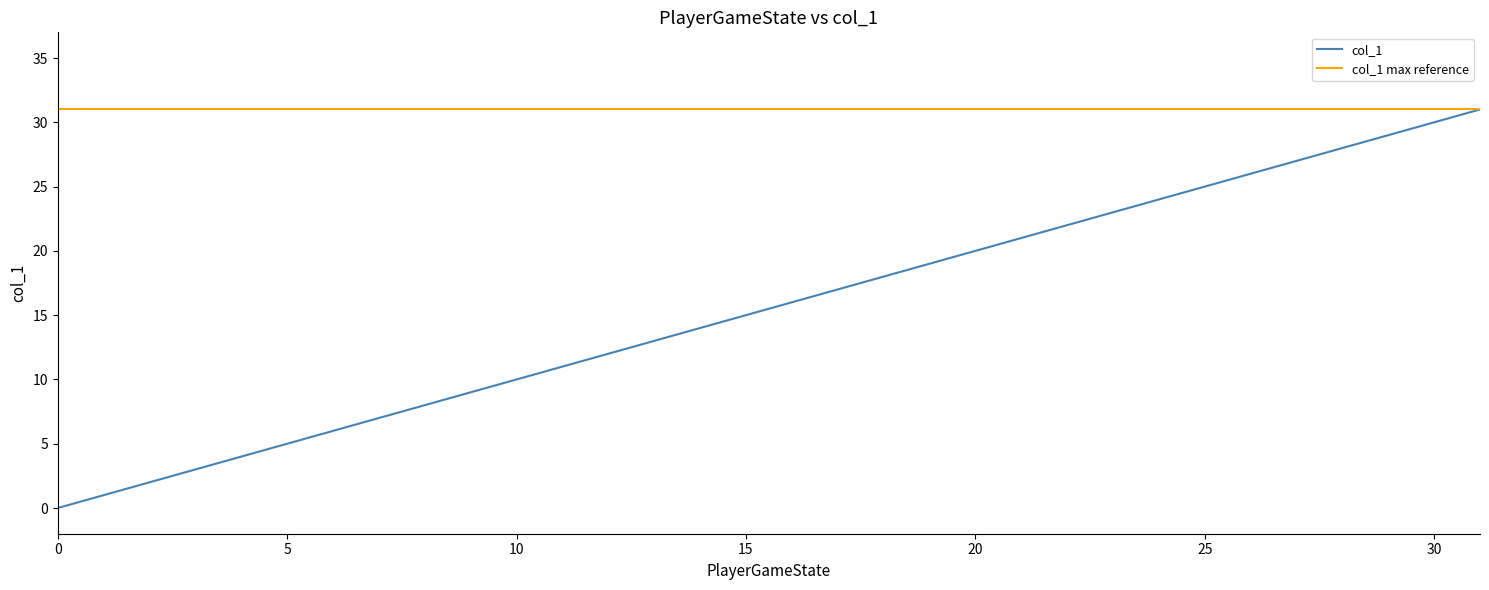

What is the maximum value shown in the chart?

31